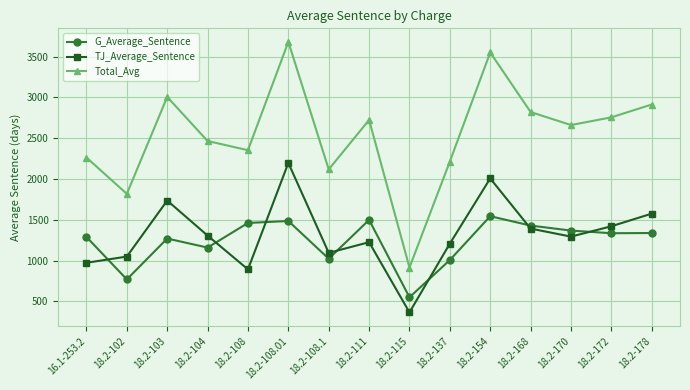

What position from the left is 18.2-168?

12